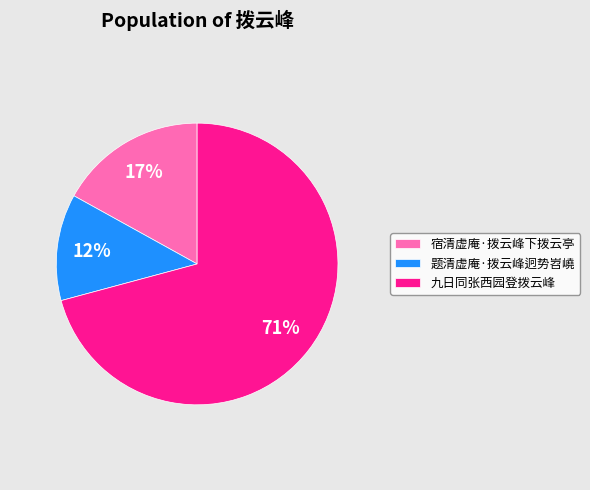

What is the largest slice in the pie chart?

九日同张西园登拨云峰